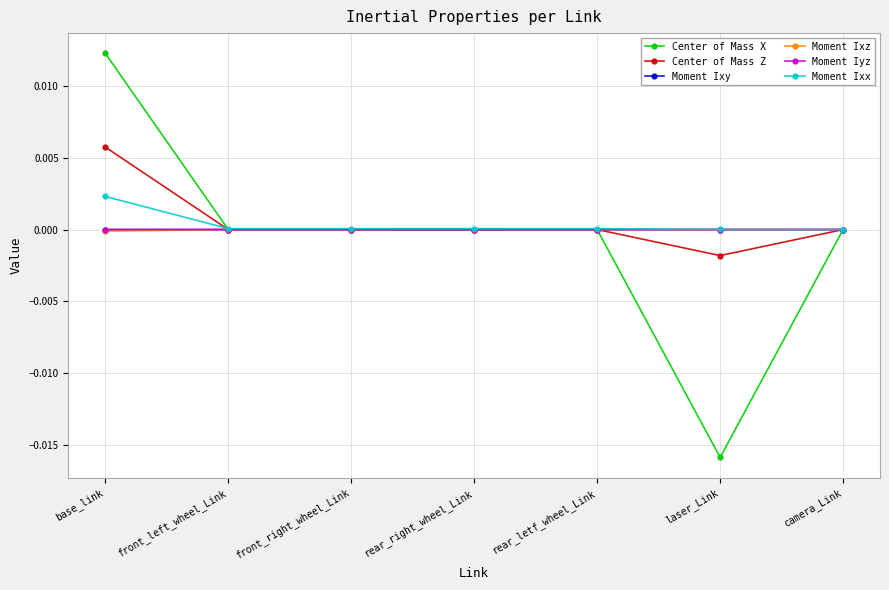

What is the label of the 2nd point from the right?

laser_Link